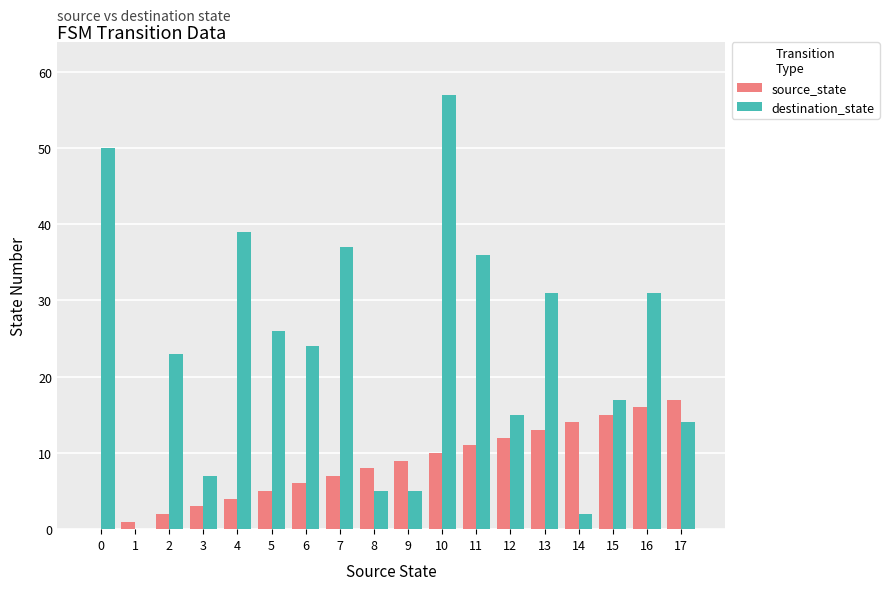

Which series has the largest range (max minus min)?

destination_state